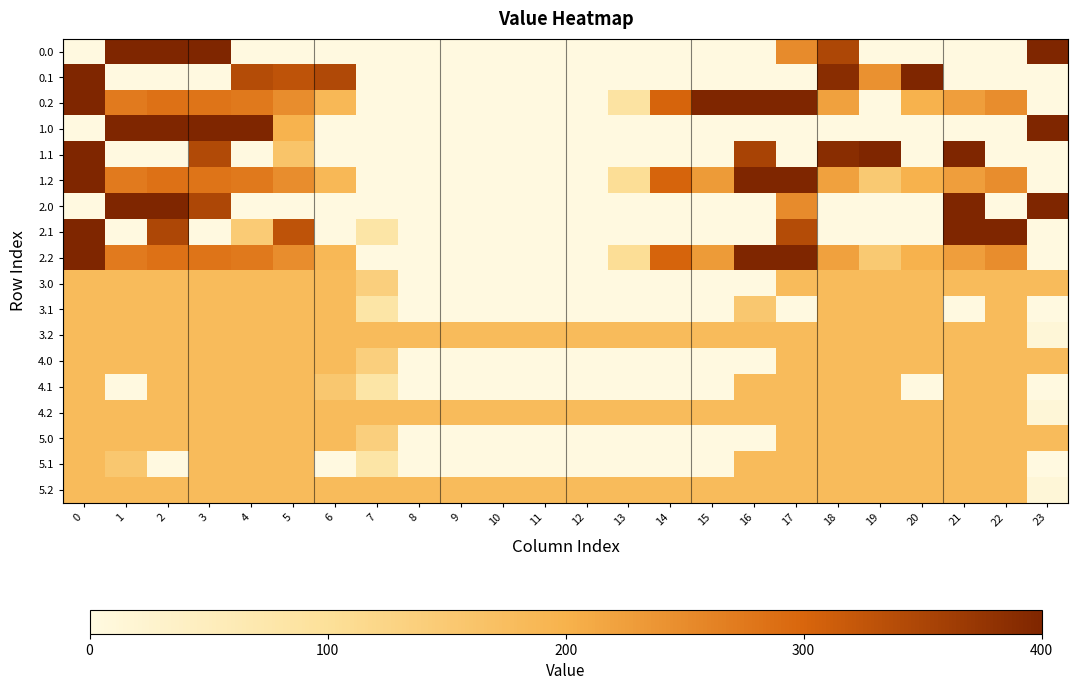

Reading left to right, list all the values displayed in this chart.

0.0: 0=0.0	1=400.0	2=400.0	3=400.0	4=0.0	5=0.0	6=0.0	7=0.0	8=0.0	9=0.0	10=0.0	11=0.0	12=0.0	13=0.0	14=0.0	15=0.0	16=0.0	17=250.3	18=347.7	19=0.0	20=0.0	21=0.0	22=0.0	23=400.0
0.1: 0=400.0	1=0.0	2=0.0	3=0.0	4=339.6	5=329.5	6=345.2	7=0.0	8=0.0	9=0.0	10=0.0	11=0.0	12=0.0	13=0.0	14=0.0	15=0.0	16=0.0	17=0.0	18=388.5	19=243.1	20=400.0	21=0.0	22=0.0	23=0.0
0.2: 0=400.0	1=272.7	2=285.5	3=281.0	4=274.4	5=248.1	6=187.1	7=0.0	8=0.0	9=0.0	10=0.0	11=0.0	12=0.0	13=86.5	14=301.9	15=400.0	16=400.0	17=400.0	18=223.1	19=0.0	20=199.2	21=226.4	22=247.4	23=0.0
1.0: 0=0.0	1=400.0	2=400.0	3=400.0	4=400.0	5=198.0	6=0.0	7=0.0	8=0.0	9=0.0	10=0.0	11=0.0	12=0.0	13=0.0	14=0.0	15=0.0	16=0.0	17=0.0	18=0.0	19=0.0	20=0.0	21=0.0	22=0.0	23=400.0
1.1: 0=400.0	1=0.0	2=0.0	3=342.7	4=0.0	5=161.4	6=0.0	7=0.0	8=0.0	9=0.0	10=0.0	11=0.0	12=0.0	13=0.0	14=0.0	15=0.0	16=353.7	17=0.0	18=388.5	19=399.7	20=0.0	21=400.0	22=0.0	23=0.0
1.2: 0=400.0	1=272.7	2=285.5	3=281.0	4=274.4	5=248.1	6=187.1	7=0.0	8=0.0	9=0.0	10=0.0	11=0.0	12=0.0	13=104.4	14=301.9	15=230.9	16=400.0	17=400.0	18=223.1	19=151.1	20=199.2	21=226.4	22=247.4	23=0.0
2.0: 0=0.0	1=400.0	2=400.0	3=347.7	4=0.0	5=0.0	6=0.0	7=0.0	8=0.0	9=0.0	10=0.0	11=0.0	12=0.0	13=0.0	14=0.0	15=0.0	16=0.0	17=250.3	18=0.0	19=0.0	20=0.0	21=400.0	22=0.0	23=400.0
2.1: 0=400.0	1=0.0	2=347.9	3=0.0	4=146.8	5=329.5	6=0.0	7=81.6	8=0.0	9=0.0	10=0.0	11=0.0	12=0.0	13=0.0	14=0.0	15=0.0	16=0.0	17=340.1	18=0.0	19=0.0	20=0.0	21=400.0	22=400.0	23=0.0
2.2: 0=400.0	1=272.7	2=285.5	3=281.0	4=274.4	5=248.1	6=187.1	7=0.0	8=0.0	9=0.0	10=0.0	11=0.0	12=0.0	13=104.4	14=301.9	15=230.9	16=400.0	17=400.0	18=223.1	19=151.1	20=199.2	21=226.4	22=247.4	23=0.0
3.0: 0=181.0	1=181.0	2=181.0	3=181.0	4=181.0	5=181.0	6=181.0	7=136.4	8=0.0	9=0.0	10=0.0	11=0.0	12=0.0	13=0.0	14=0.0	15=0.0	16=0.0	17=181.0	18=181.0	19=181.0	20=181.0	21=181.0	22=181.0	23=181.0
3.1: 0=181.0	1=181.0	2=181.0	3=181.0	4=181.0	5=181.0	6=181.0	7=81.6	8=0.0	9=0.0	10=0.0	11=0.0	12=0.0	13=0.0	14=0.0	15=0.0	16=154.4	17=0.0	18=181.0	19=181.0	20=181.0	21=0.0	22=181.0	23=0.0
3.2: 0=181.0	1=181.0	2=181.0	3=181.0	4=181.0	5=181.0	6=181.0	7=181.0	8=181.0	9=181.0	10=181.0	11=181.0	12=181.0	13=181.0	14=181.0	15=181.0	16=181.0	17=181.0	18=181.0	19=181.0	20=181.0	21=181.0	22=181.0	23=13.6
4.0: 0=181.0	1=181.0	2=181.0	3=181.0	4=181.0	5=181.0	6=181.0	7=136.4	8=0.0	9=0.0	10=0.0	11=0.0	12=0.0	13=0.0	14=0.0	15=0.0	16=0.0	17=181.0	18=181.0	19=181.0	20=181.0	21=181.0	22=181.0	23=181.0
4.1: 0=181.0	1=0.0	2=181.0	3=181.0	4=181.0	5=181.0	6=154.4	7=81.6	8=0.0	9=0.0	10=0.0	11=0.0	12=0.0	13=0.0	14=0.0	15=0.0	16=181.0	17=181.0	18=181.0	19=181.0	20=0.0	21=181.0	22=181.0	23=0.0
4.2: 0=181.0	1=181.0	2=181.0	3=181.0	4=181.0	5=181.0	6=181.0	7=181.0	8=181.0	9=181.0	10=181.0	11=181.0	12=181.0	13=181.0	14=181.0	15=181.0	16=181.0	17=181.0	18=181.0	19=181.0	20=181.0	21=181.0	22=181.0	23=13.6
5.0: 0=181.0	1=181.0	2=181.0	3=181.0	4=181.0	5=181.0	6=181.0	7=136.4	8=0.0	9=0.0	10=0.0	11=0.0	12=0.0	13=0.0	14=0.0	15=0.0	16=0.0	17=181.0	18=181.0	19=181.0	20=181.0	21=181.0	22=181.0	23=181.0
5.1: 0=181.0	1=154.4	2=0.0	3=181.0	4=181.0	5=181.0	6=0.0	7=81.6	8=0.0	9=0.0	10=0.0	11=0.0	12=0.0	13=0.0	14=0.0	15=0.0	16=181.0	17=181.0	18=181.0	19=181.0	20=181.0	21=181.0	22=181.0	23=0.0
5.2: 0=181.0	1=181.0	2=181.0	3=181.0	4=181.0	5=181.0	6=181.0	7=181.0	8=181.0	9=181.0	10=181.0	11=181.0	12=181.0	13=181.0	14=181.0	15=181.0	16=181.0	17=181.0	18=181.0	19=181.0	20=181.0	21=181.0	22=181.0	23=13.6